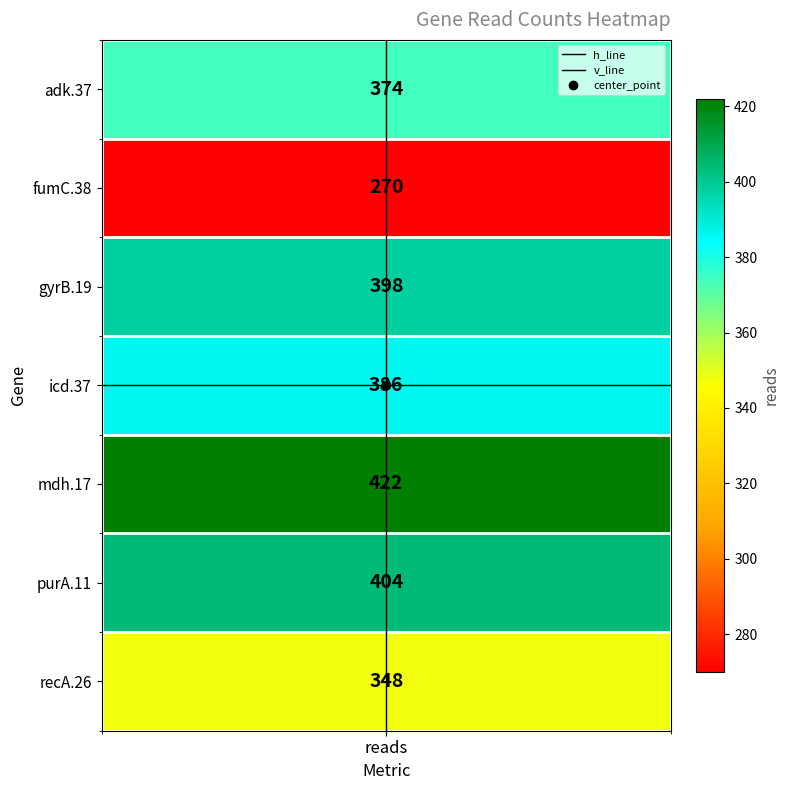

Which category has the lowest value across all series?

reads